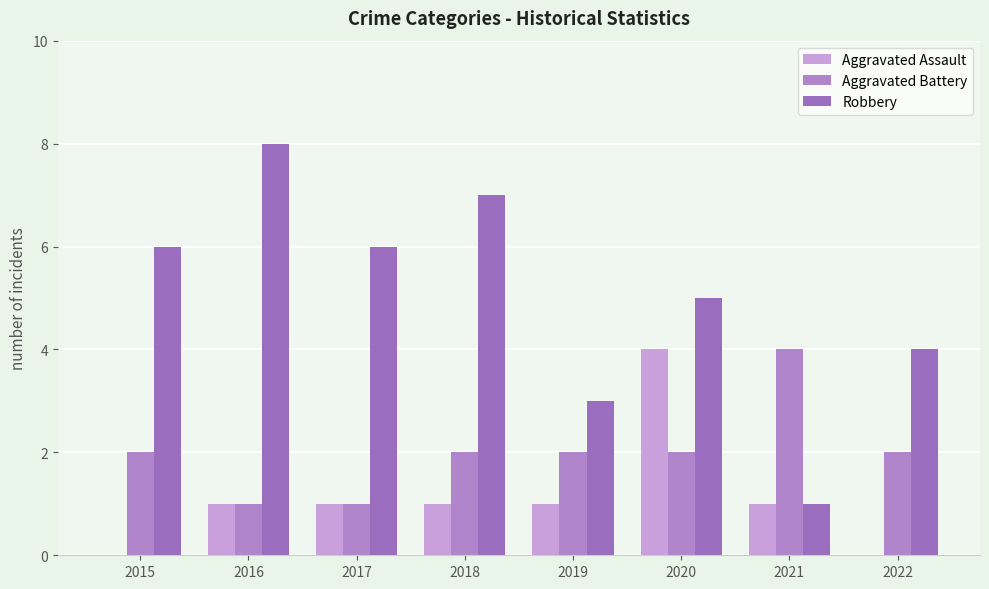

Is it true that Robbery equals 6 at 2017?

True